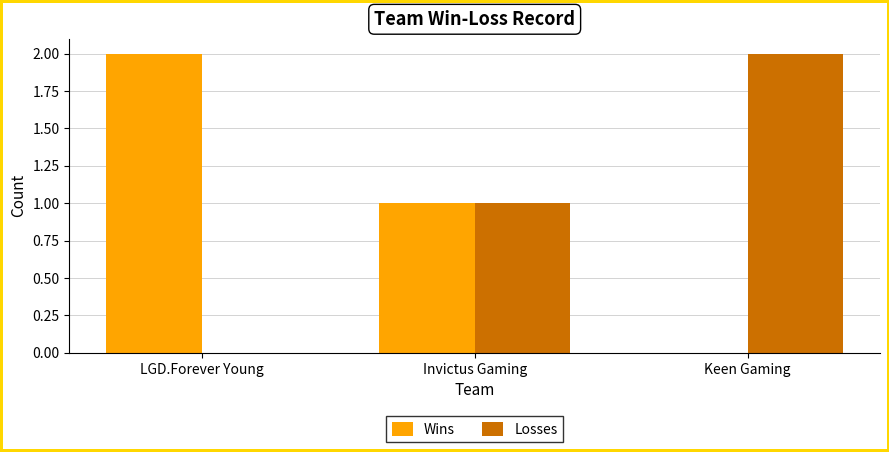

Where is Wins nearest to the value 1?

Invictus Gaming